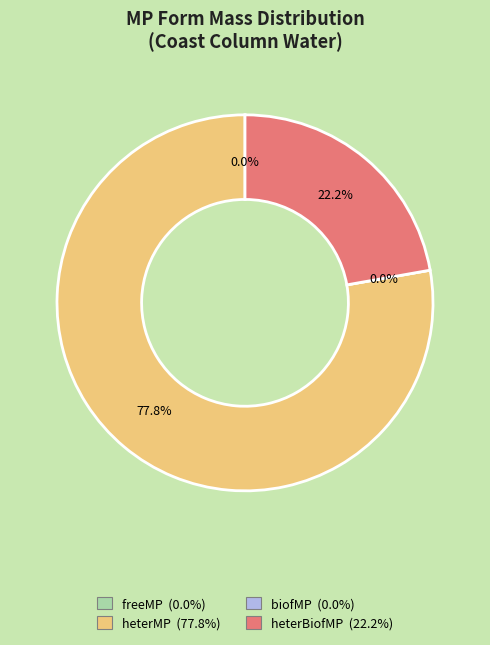

Count the number of slices in the pie.

4